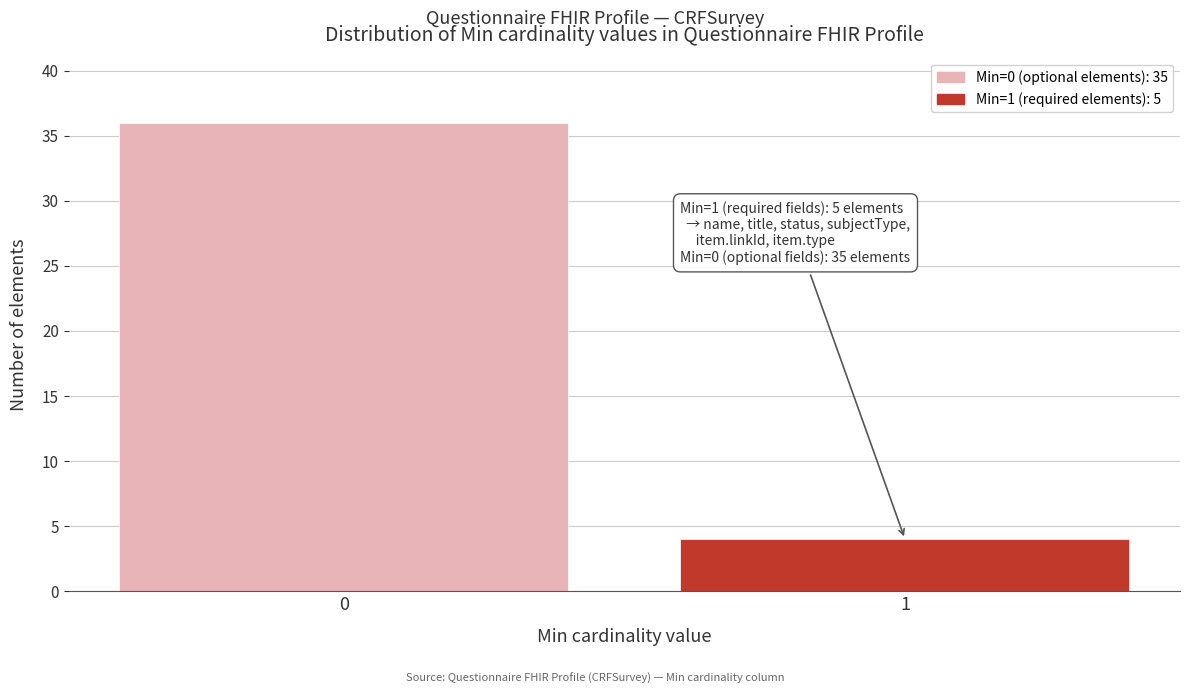

Reading right to left, what are all the values shown in this chart?

1=4	0=36